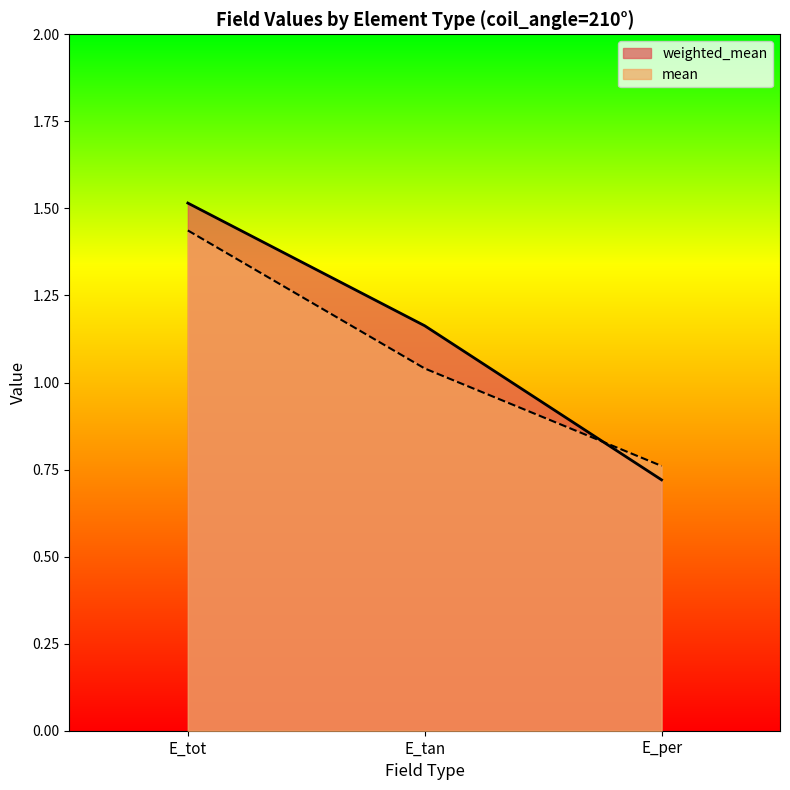

Between E_tan and E_per, which is larger?

E_tan